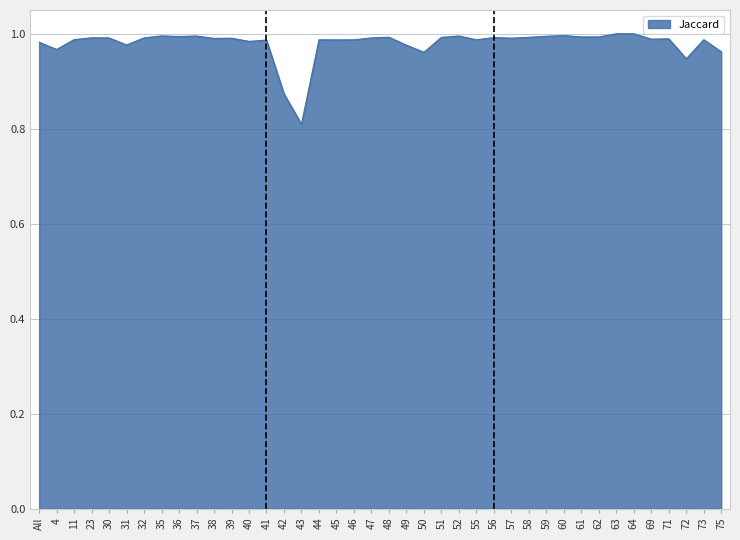

What position from the left is 57?

28